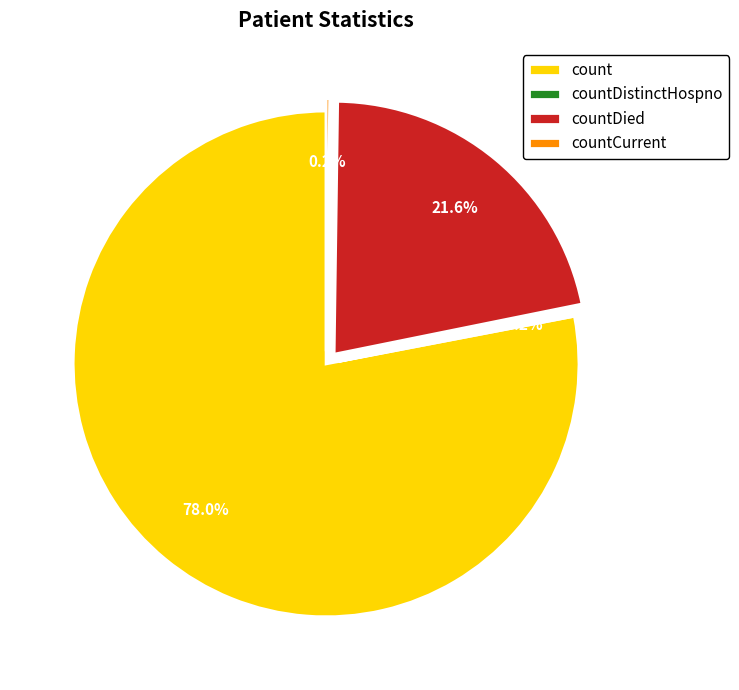

What percentage is the count slice, to the nearest percent?

78%